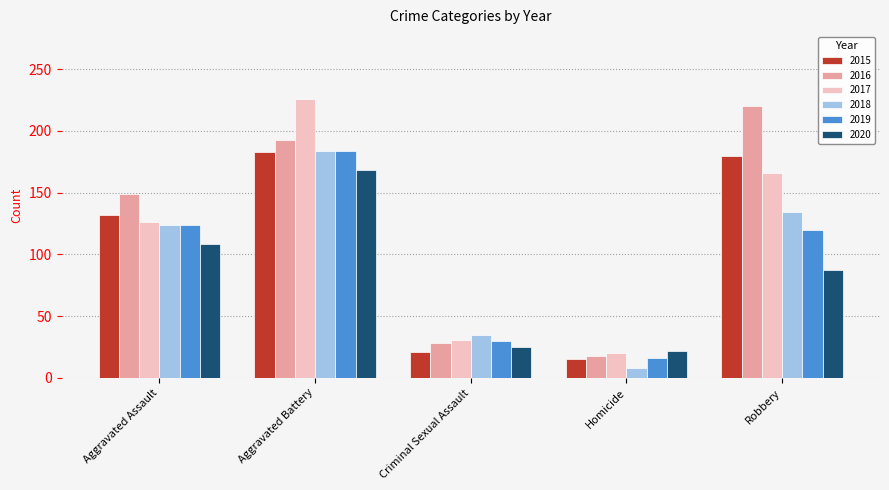

Are the bars grouped side by side (vs. stacked)?

Yes